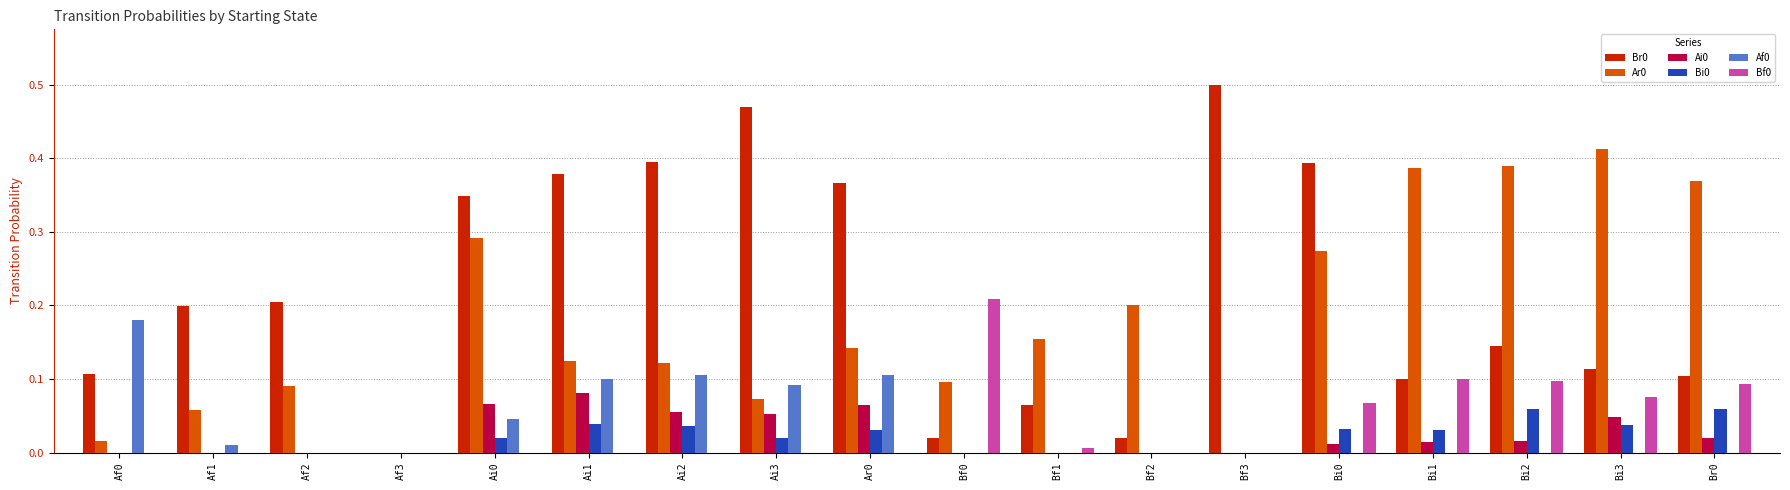

The Bi0 series shows 0.0 at Bf1. True or false?

True